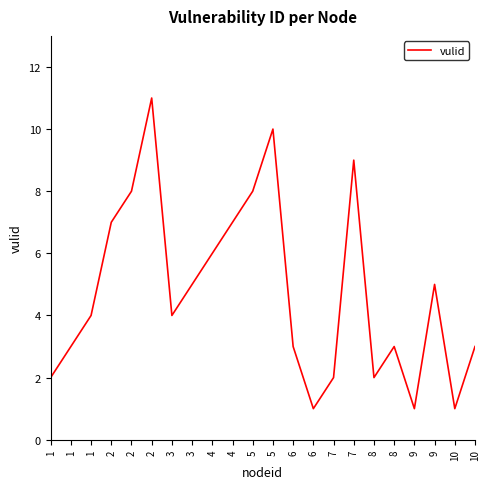

Which category has the highest value across all series?

2